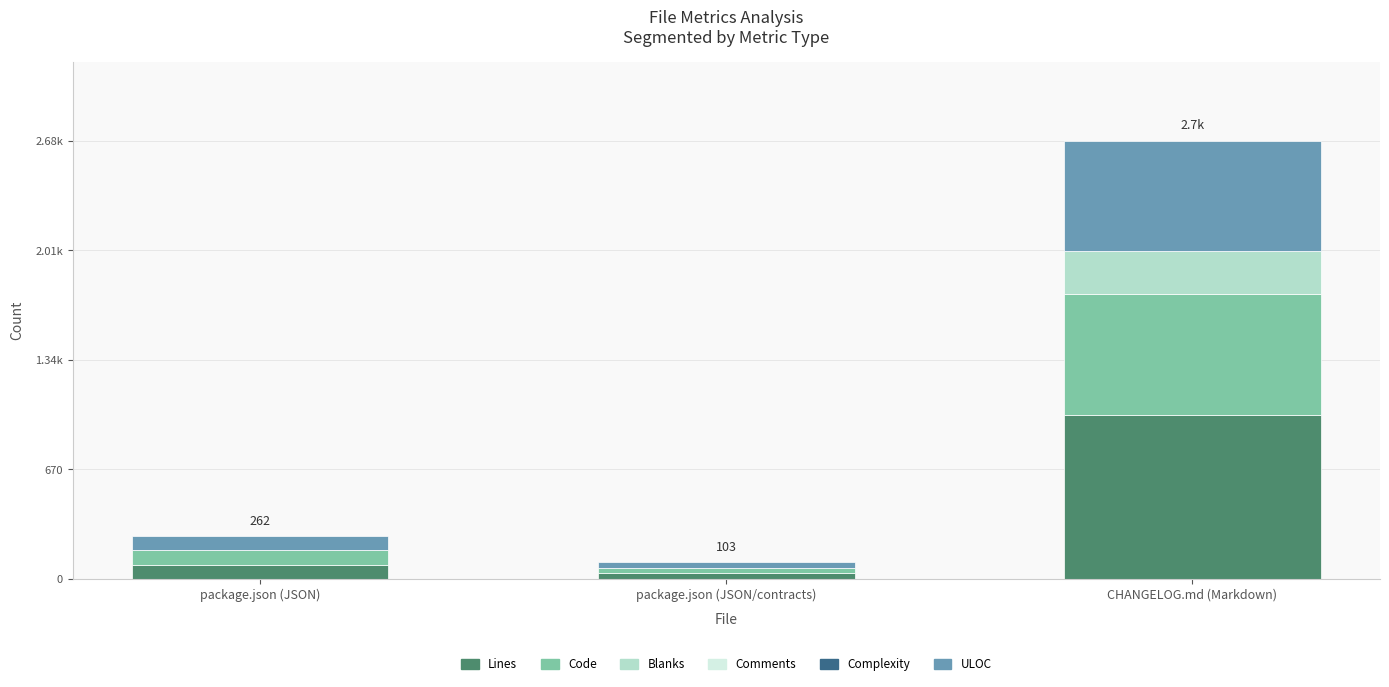

Which series changed the most between package.json (JSON) and CHANGELOG.md (Markdown)?

Lines